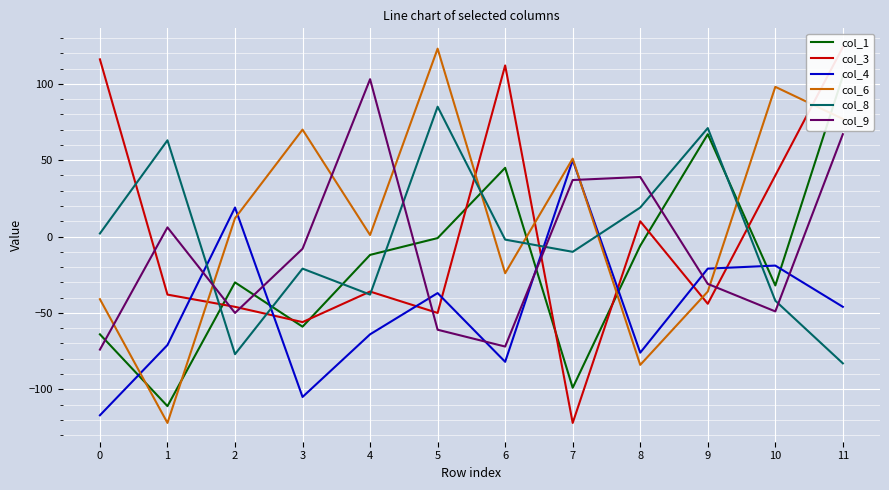

Read the col_9 value at 8, to the nearest 50.

50